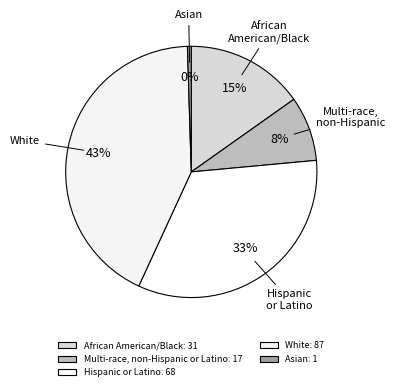

Which category has the biggest portion of the pie?

White